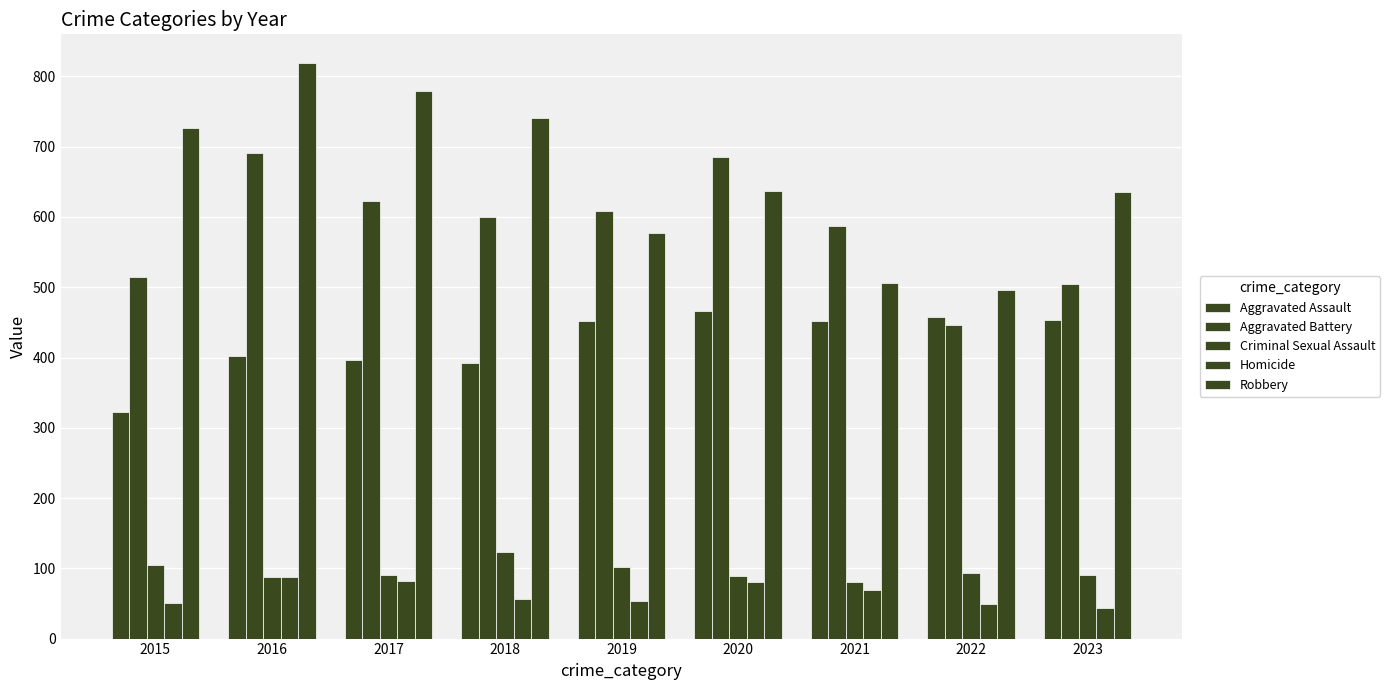

Are the bars grouped side by side (vs. stacked)?

Yes